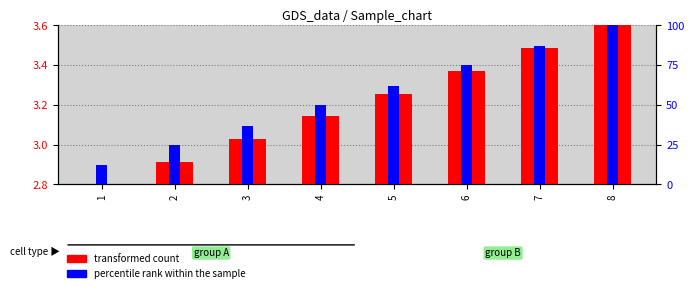

The value of transformed count at 3 is 4.3. True or false?

False